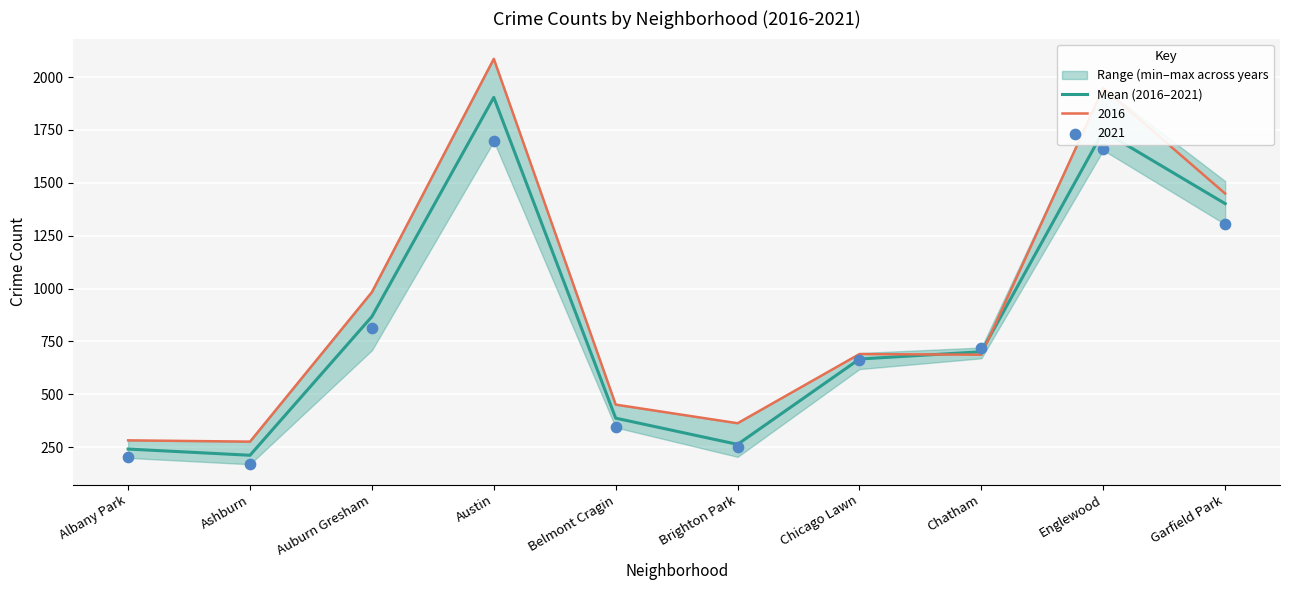

Which has a higher value, Chatham or Ashburn?

Chatham